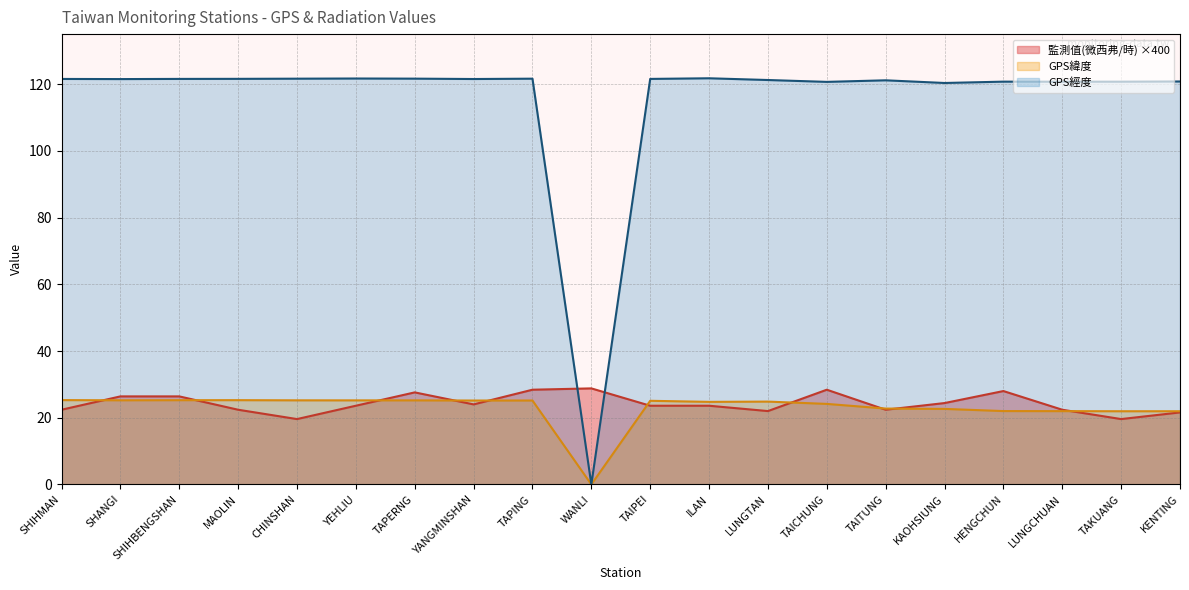

What is the value of the GPS緯度 point at the 19th from the left?

21.9